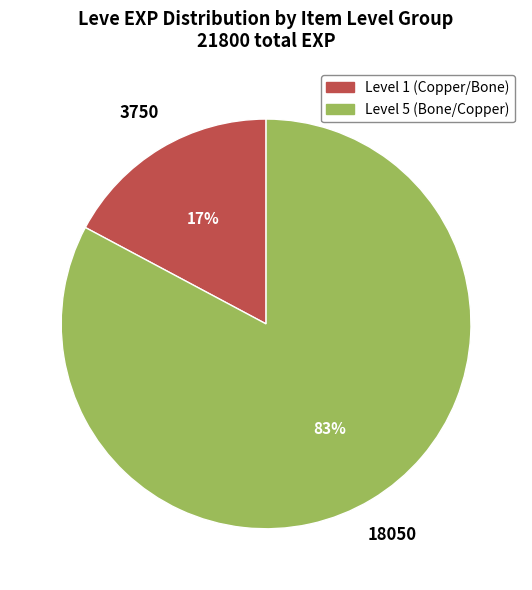

How many slices are in this pie chart?

2